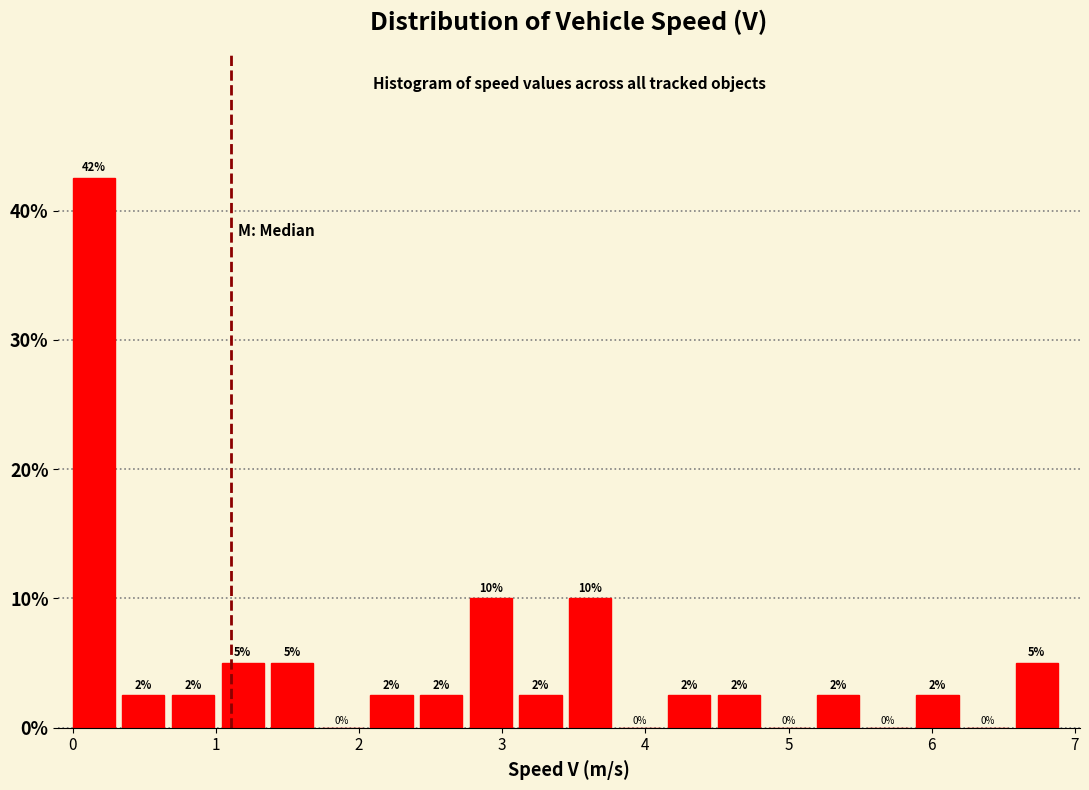

Around what value on the x-axis is the tallest bar? Give the approximate position of its centre, as read against the axis.

0.1